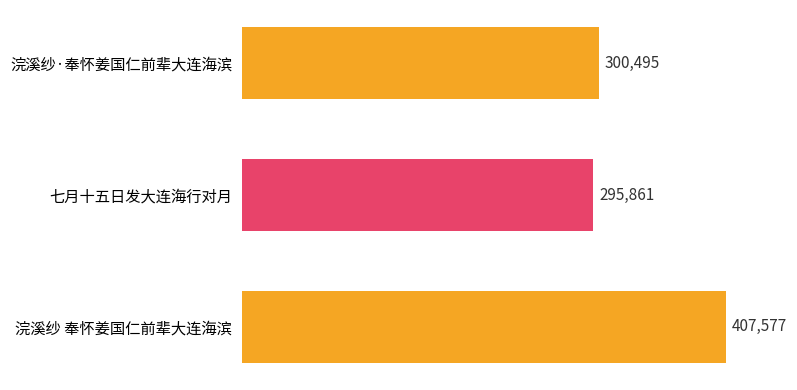

Does the chart contain stacked bars?

No